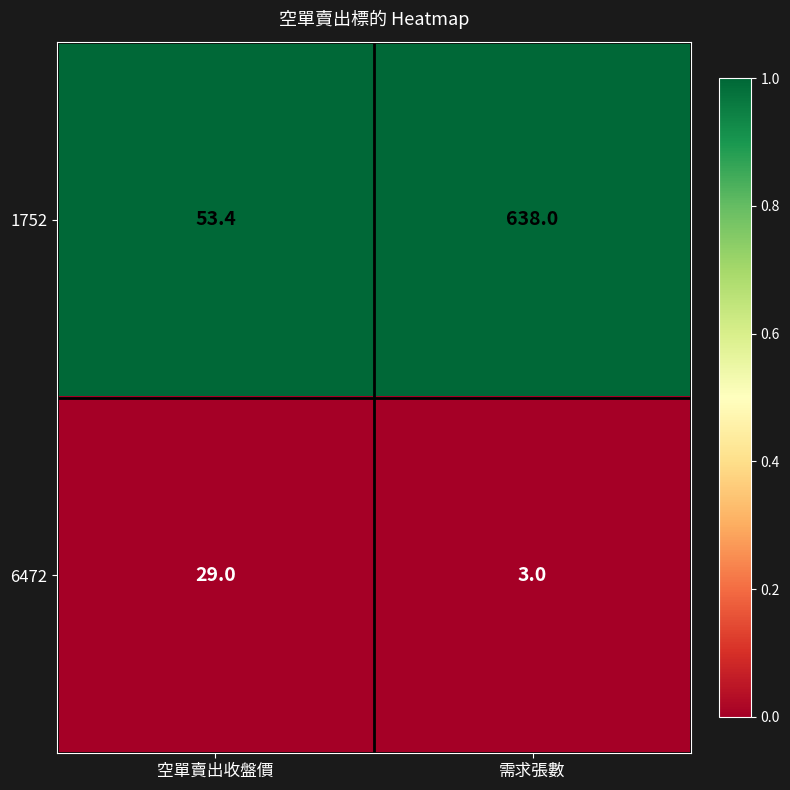

At which category is the sum across all series the highest?

需求張數